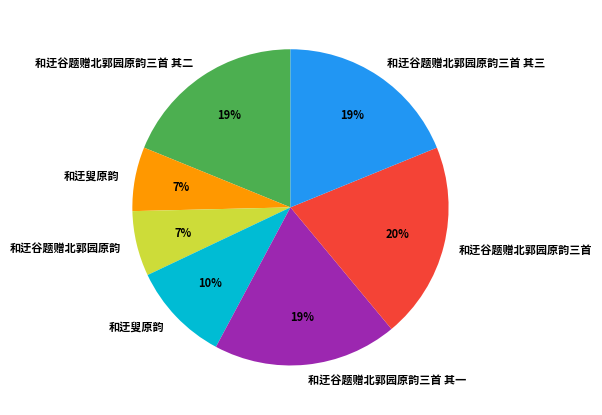

How many segments does this pie chart have?

7